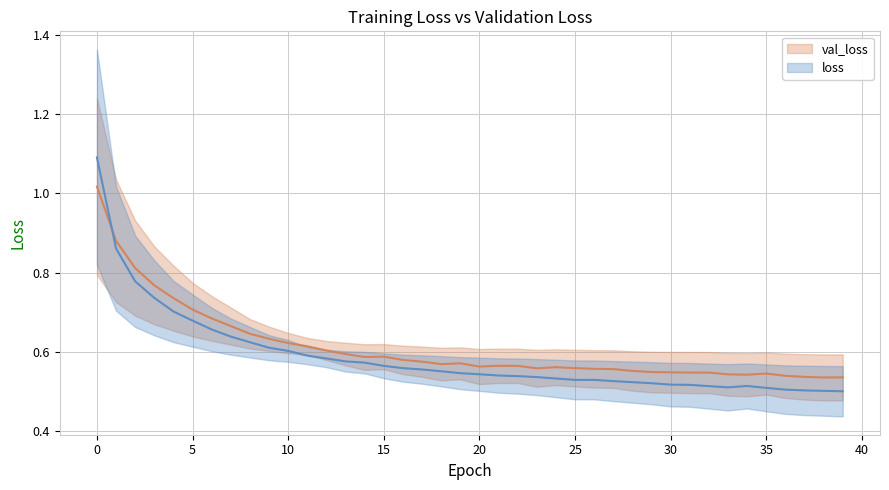

Which series has the largest total across all categories?

val_loss_line